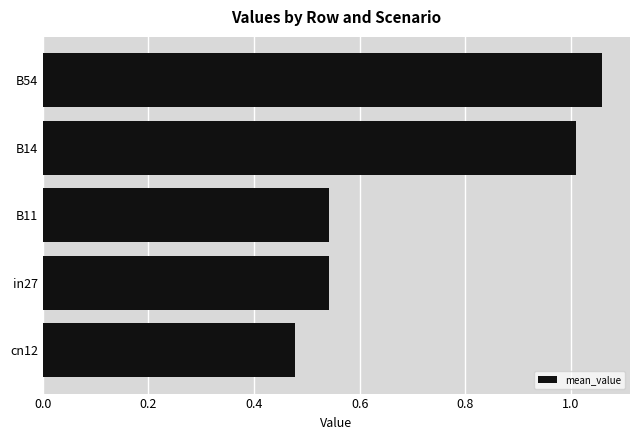

Which has a higher value, cn12 or B14?

B14